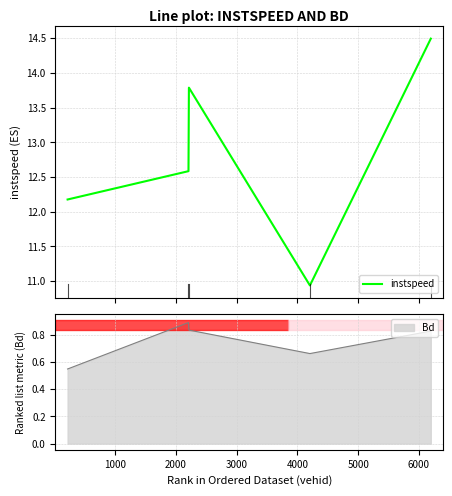

Reading left to right, transcribe all the data shown in this chart.

12.2	12.6	13.8	10.9	14.5